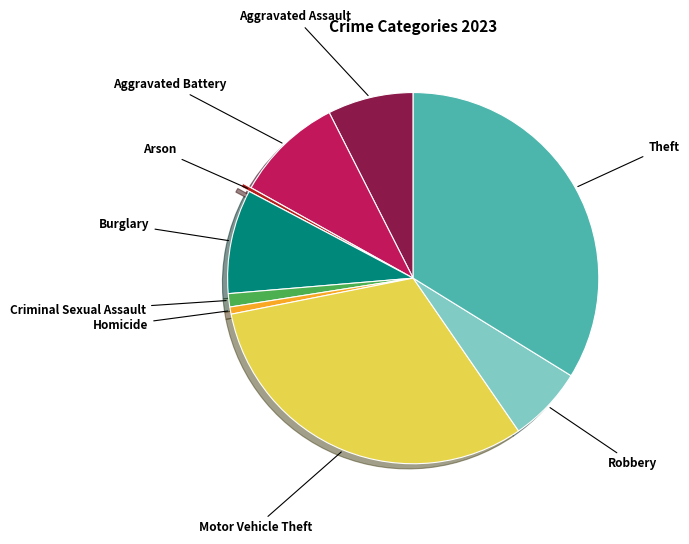

Is it true that Arson is 0% of the pie?

True